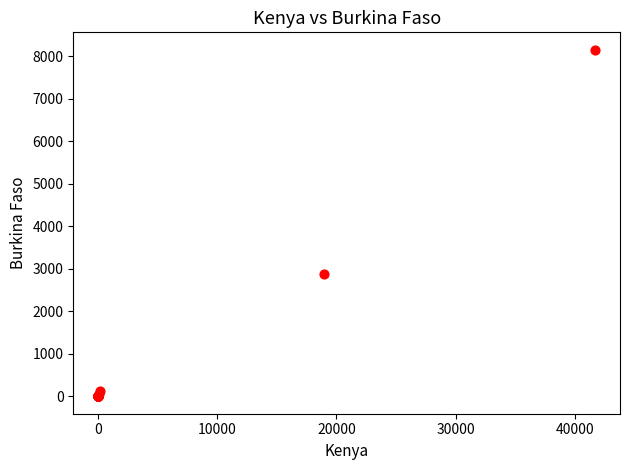

What Y value in the scatter plot is closest to 4077?

2869.5